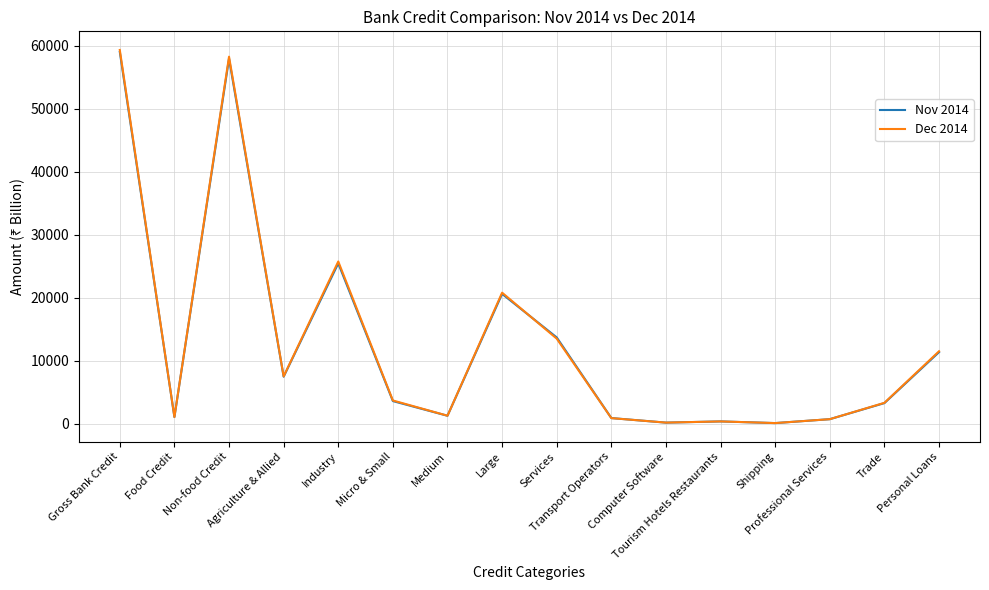

After their last crossing, which series has the higher values: Nov 2014 or Dec 2014?

Dec 2014